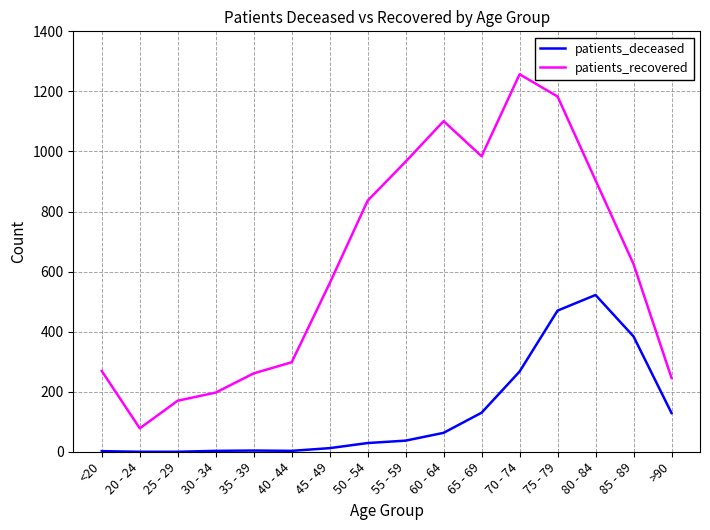

How many categories are shown in the chart?

16